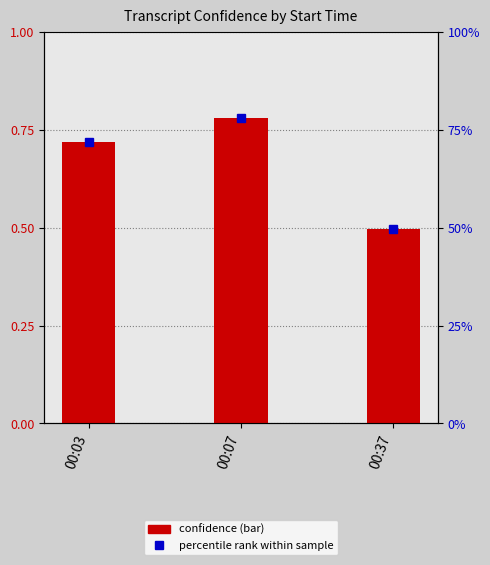

Are the bars grouped side by side (vs. stacked)?

No